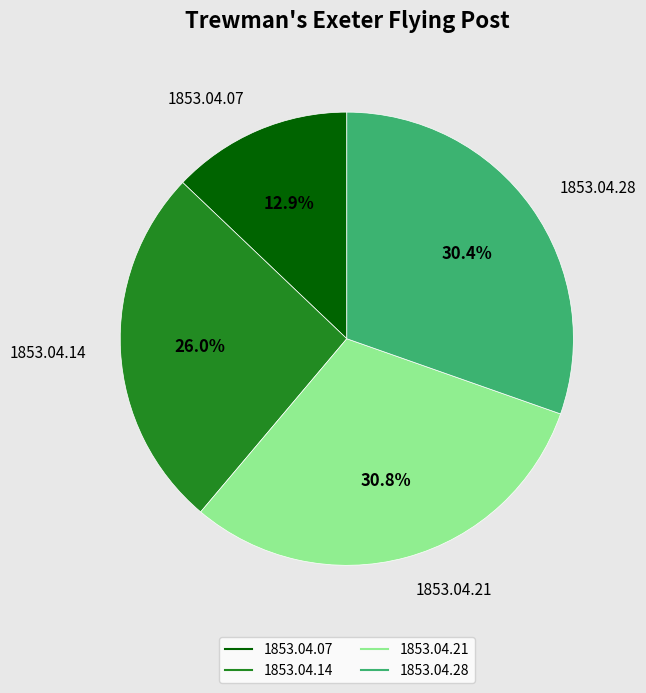

What percentage is NOT represented by 1853.04.14?

74.0%